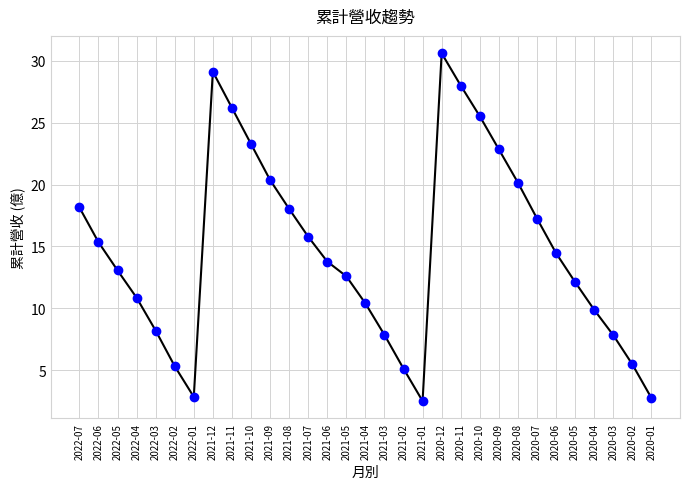

At which label is the value closest to 16?

2021-07